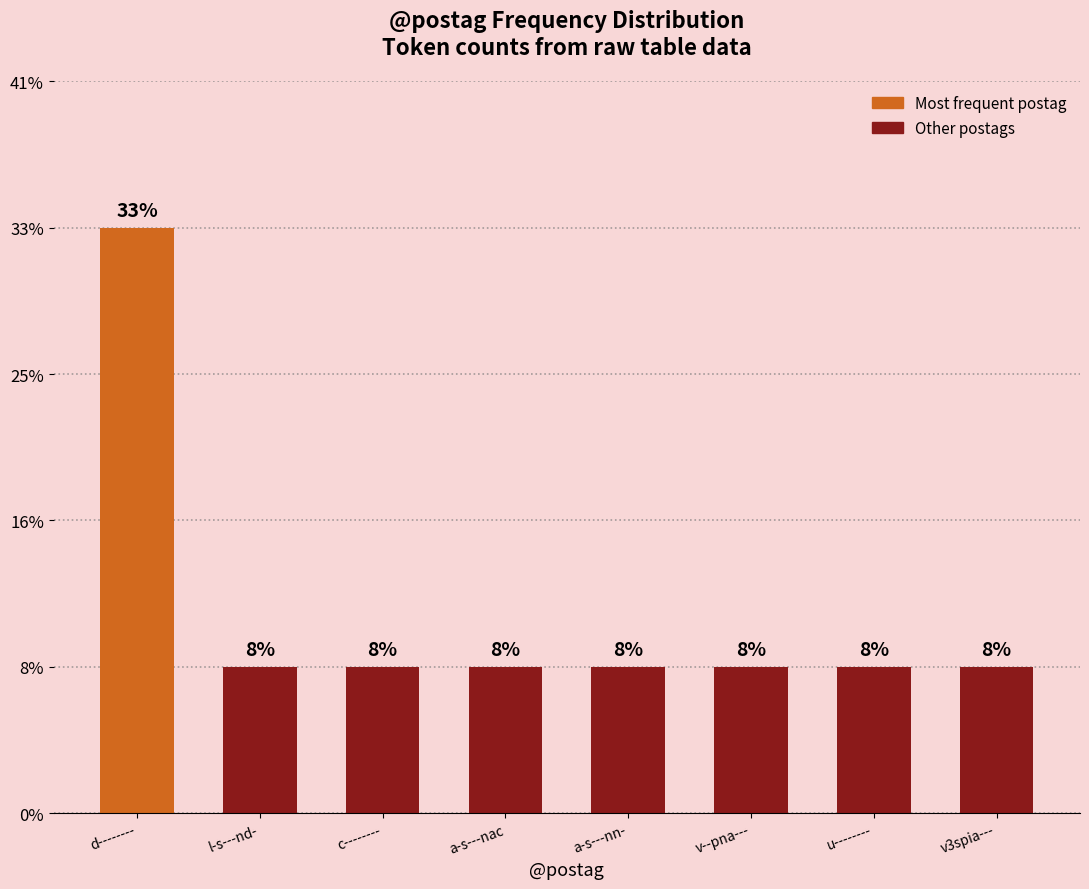

Is it true that the value at v3spia--- is 1?

True